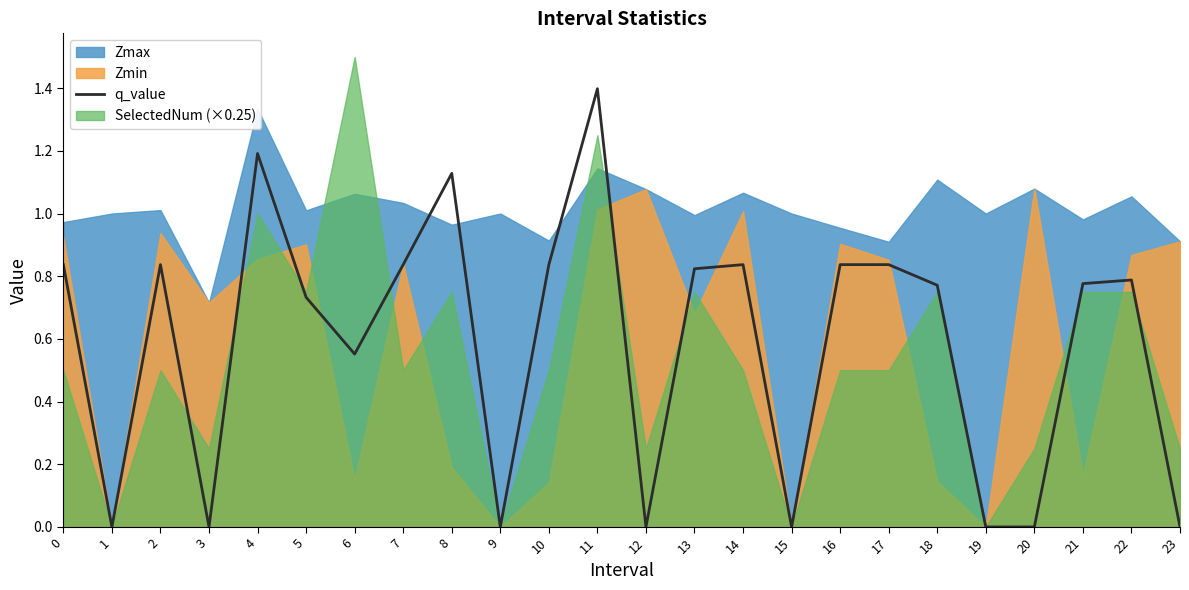

Which category has the highest value in the q_value series?

11